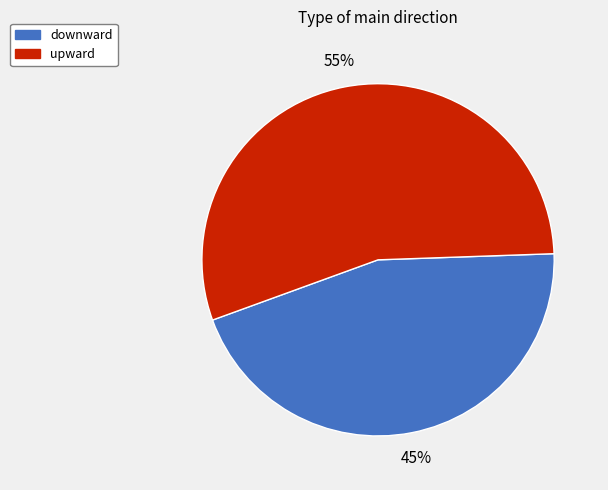

To the nearest percent, what portion does upward represent?

55%